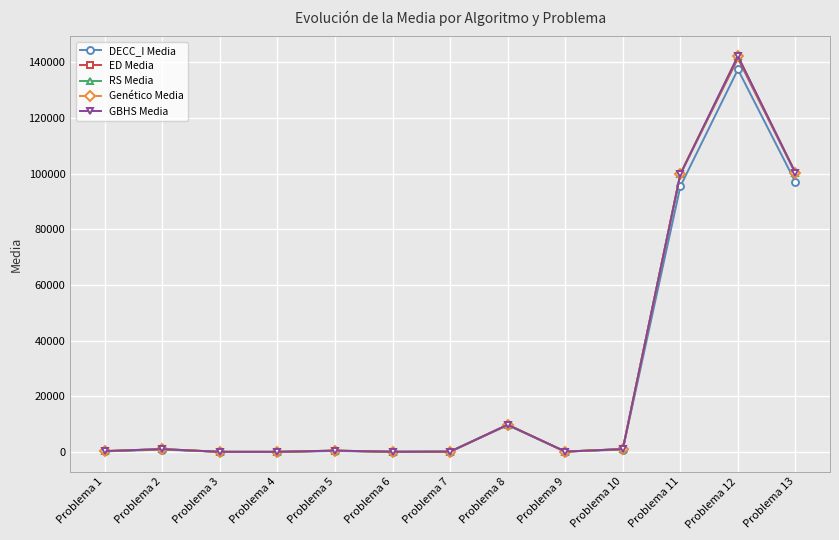

What is the spread (max minus min) of values at Problema 10?

184.6